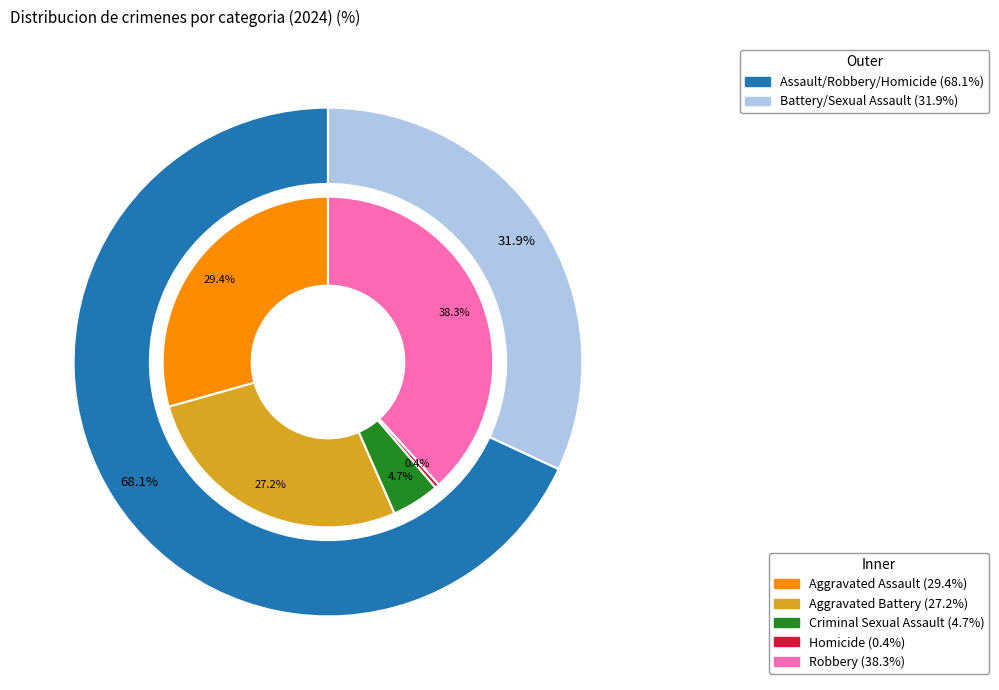

Is there a majority slice in this chart?

No